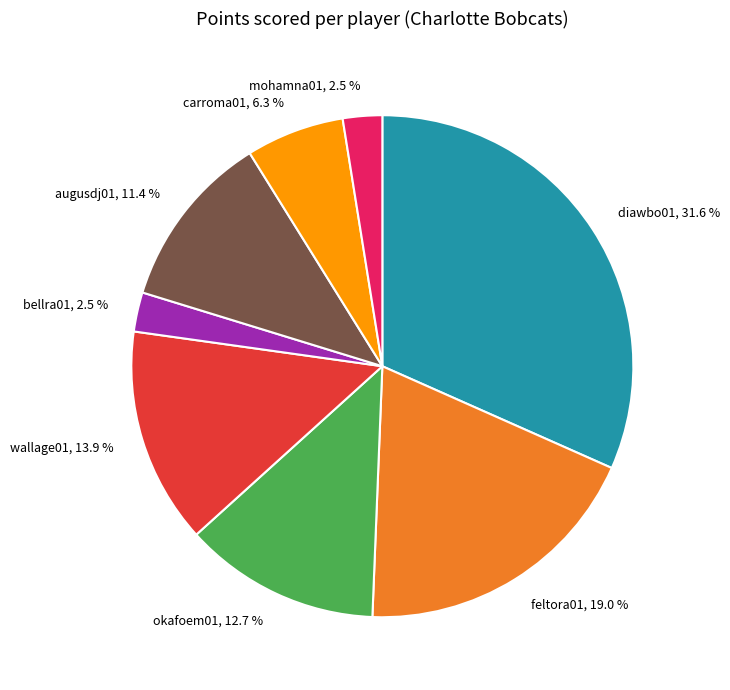

Combined, do mohamna01, 2.5 % and carroma01, 6.3 % account for over 50%?

No